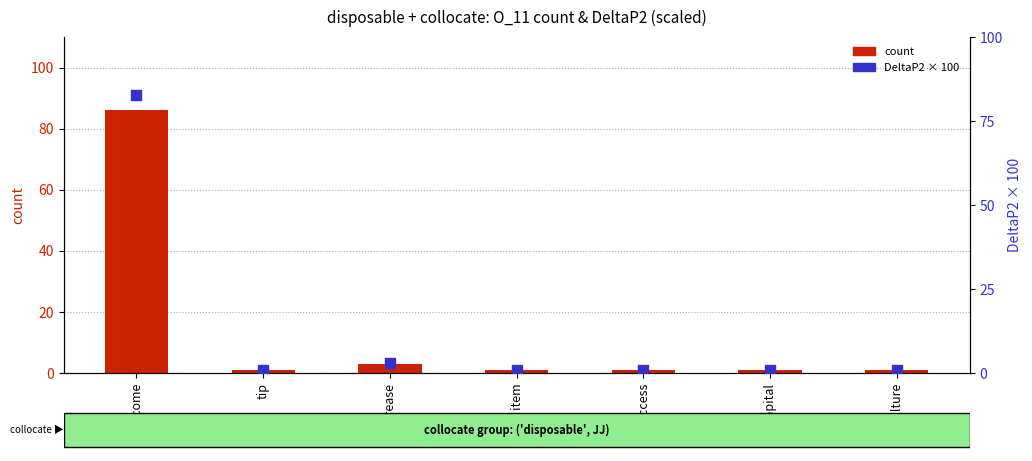

At how many categories does at least one series exceed 55?

1